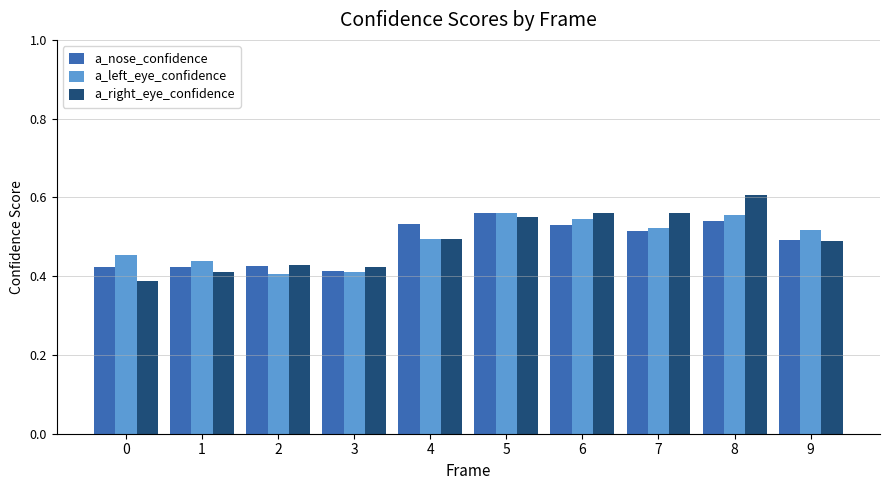

What are all the series names shown in the legend?

a_nose_confidence, a_left_eye_confidence, a_right_eye_confidence